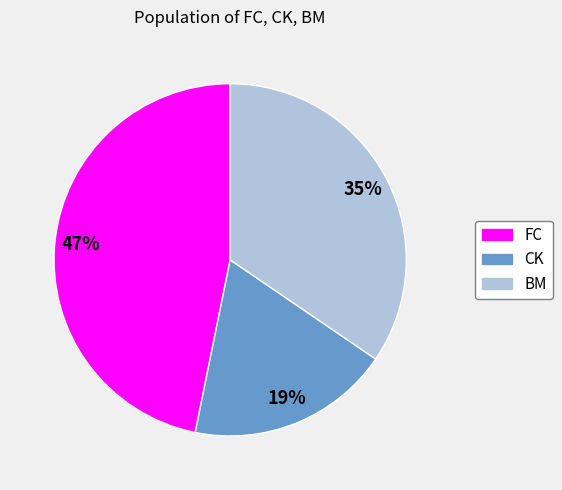

What percentage is the BM slice, to the nearest percent?

35%